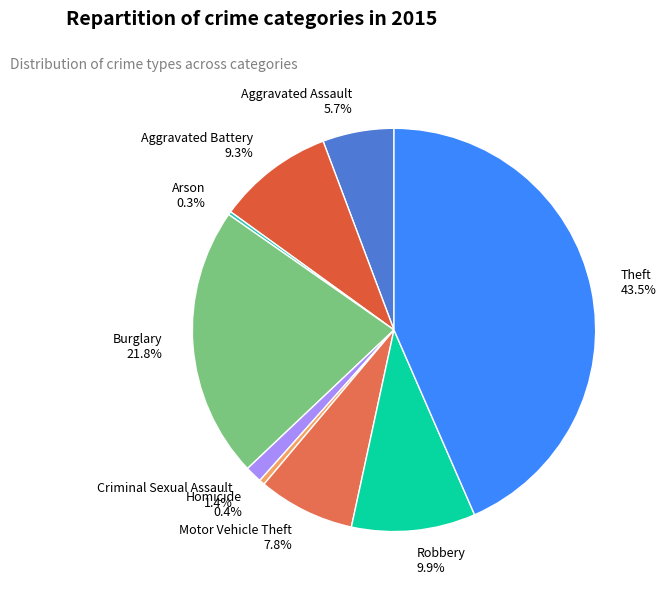

Does any single category account for the majority?

No